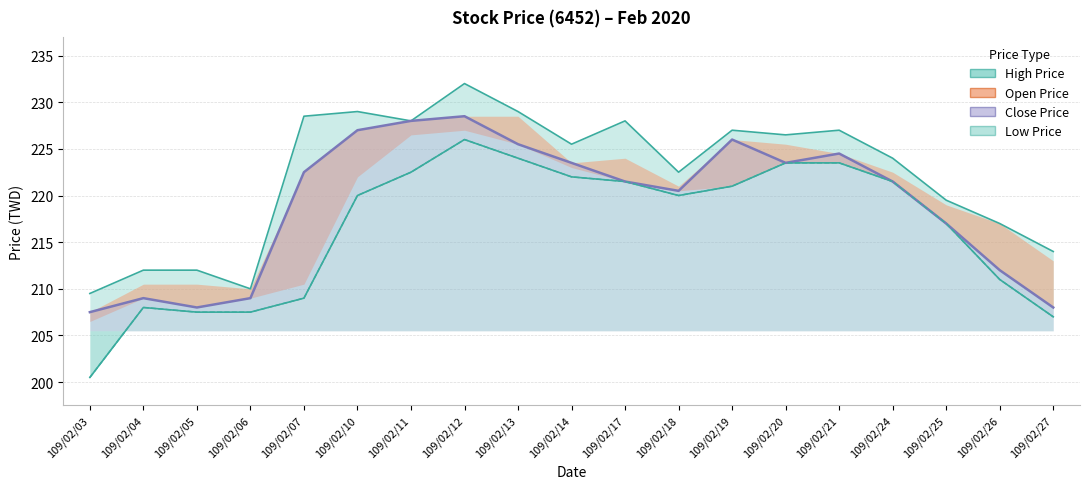

How many data points in Close Price are less than 221?

8